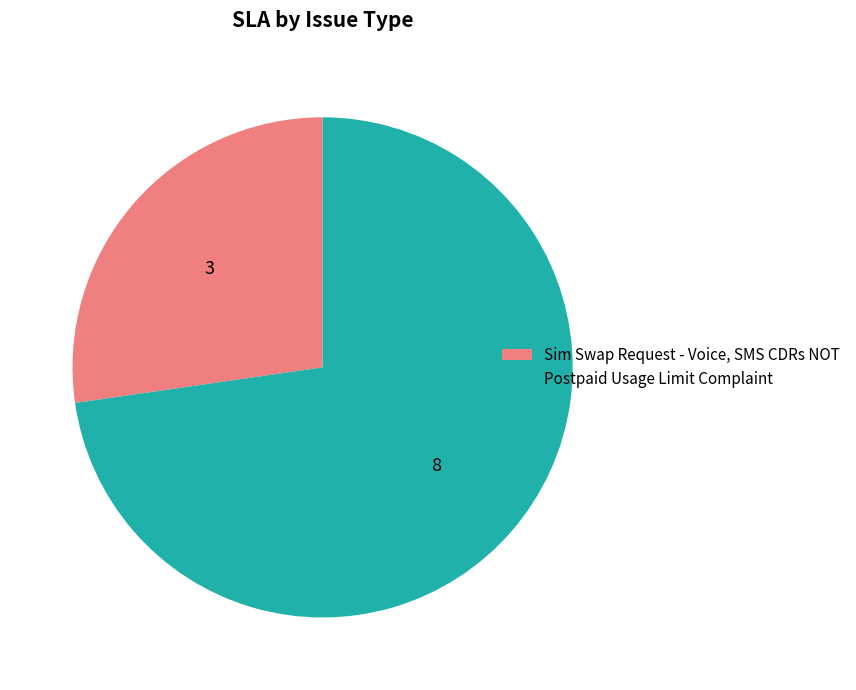

What is the majority slice?

Postpaid Usage Limit Complaint